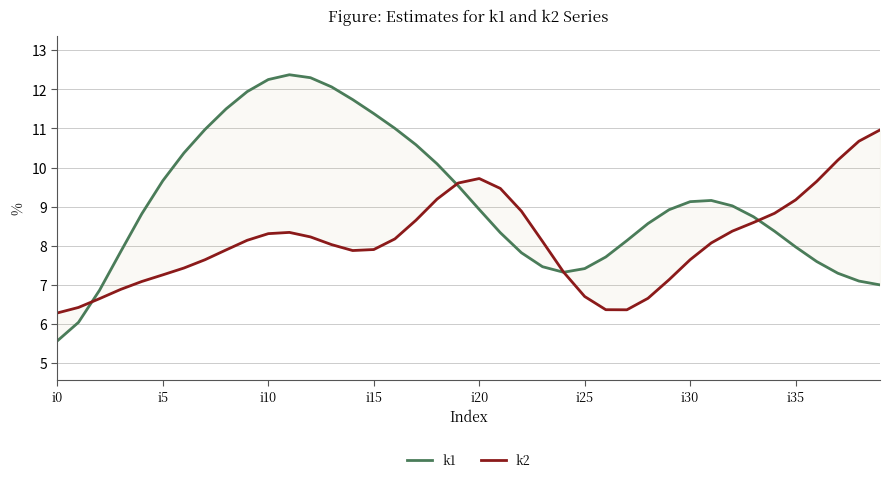

At which category does the chart reach its minimum across all series?

i0